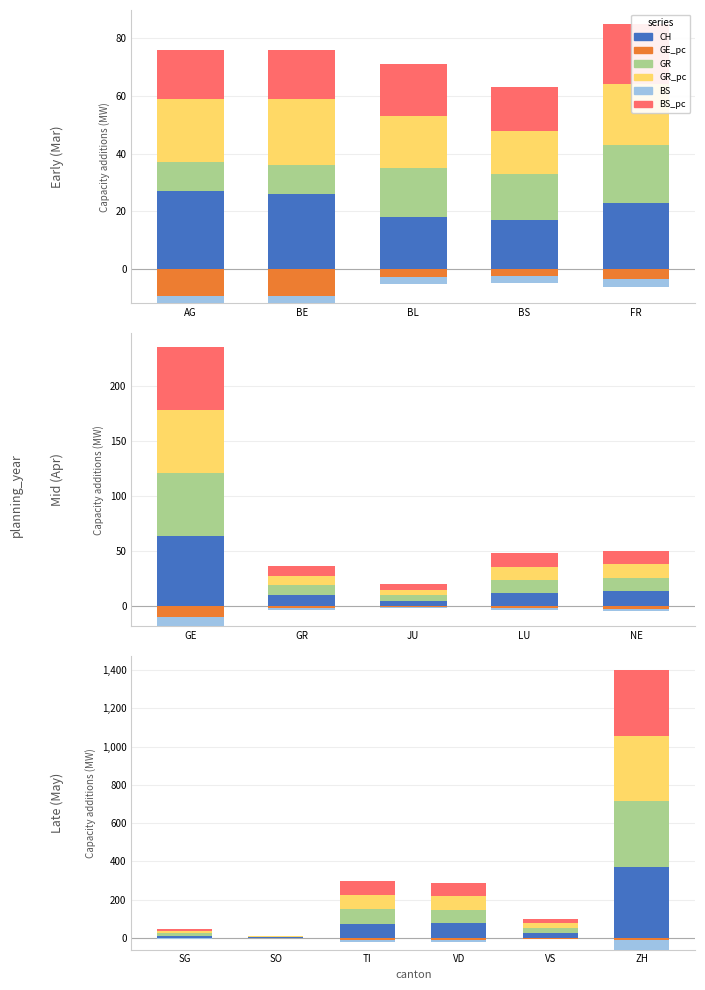

The value of GR at BL is 17. True or false?

True